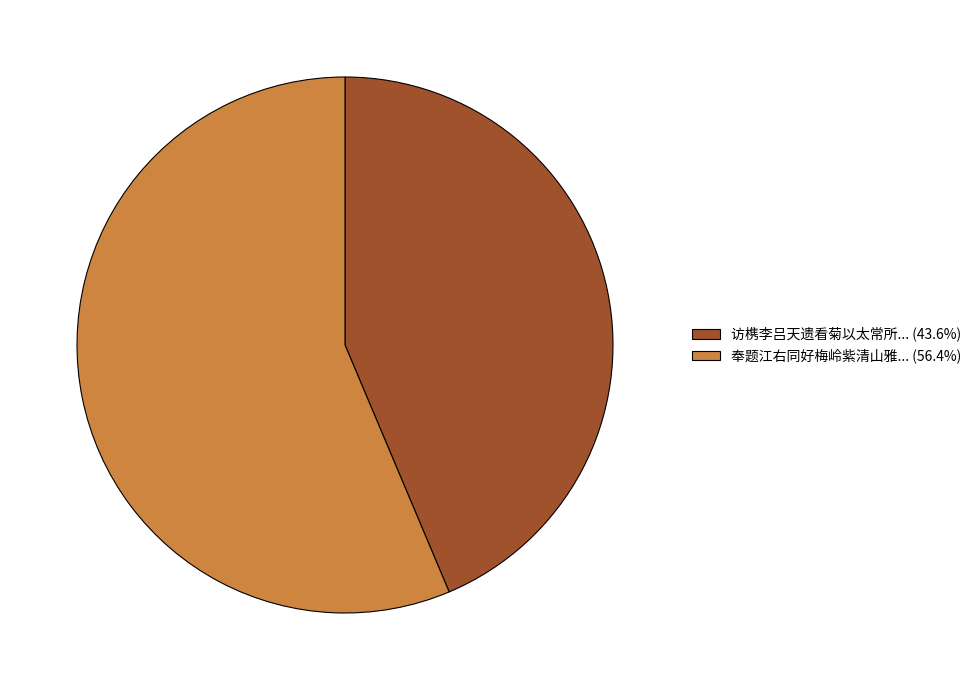

Combined, do 奉题江右同好梅岭紫清山雅... (56.4%) and 访槜李吕天遗看菊以太常所... (43.6%) account for over 50%?

Yes